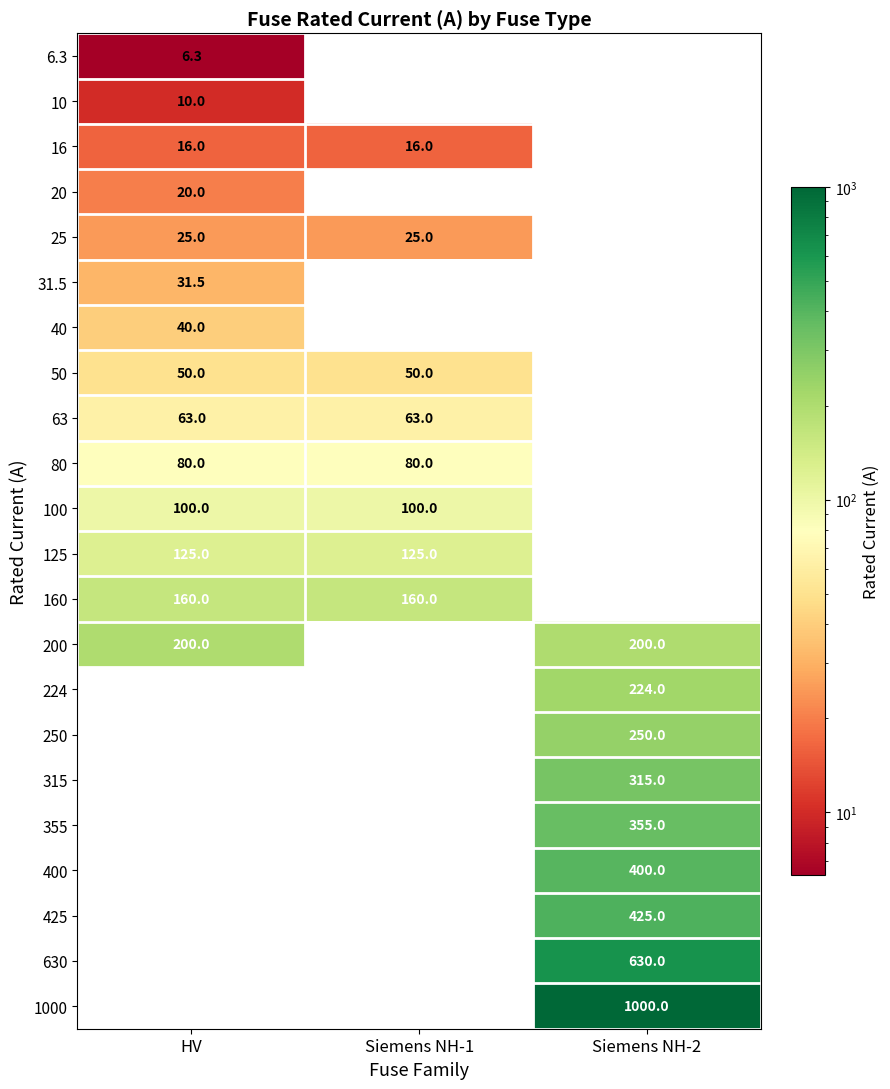

The value of 160 at Siemens NH-1 is 160.0. True or false?

True